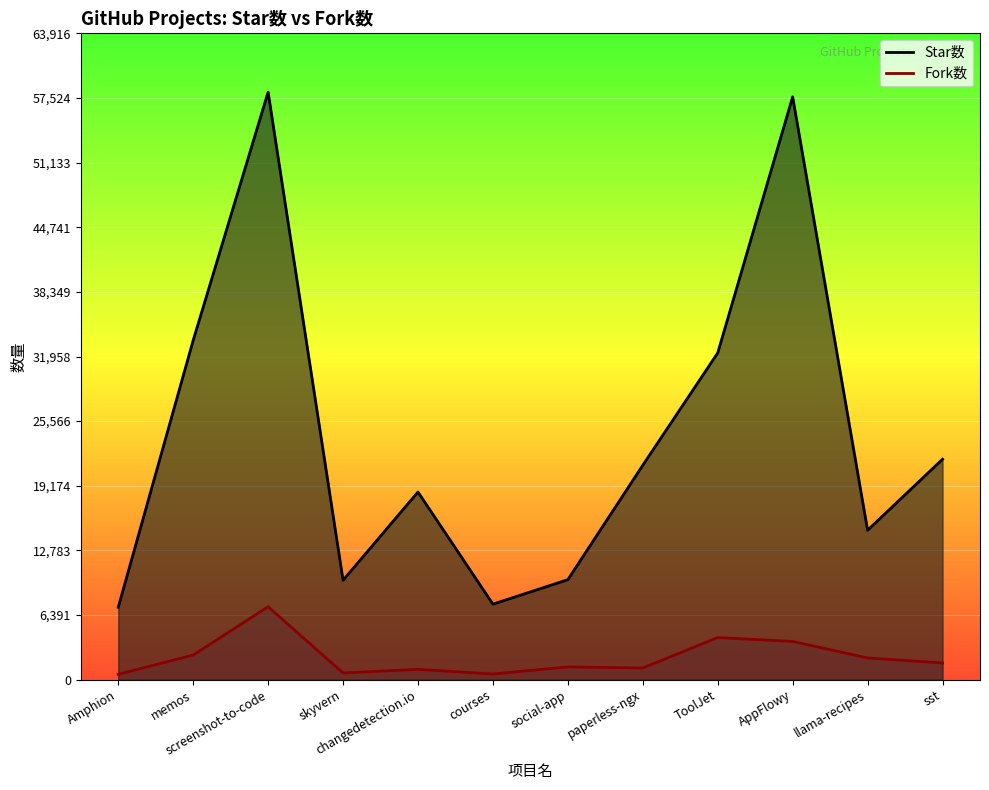

True or false: Fork数 and Star数 intersect in this chart.

False